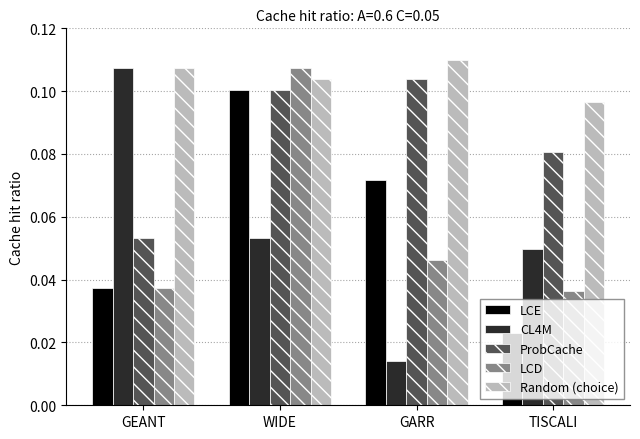

At which category does the chart reach its peak across all series?

GARR